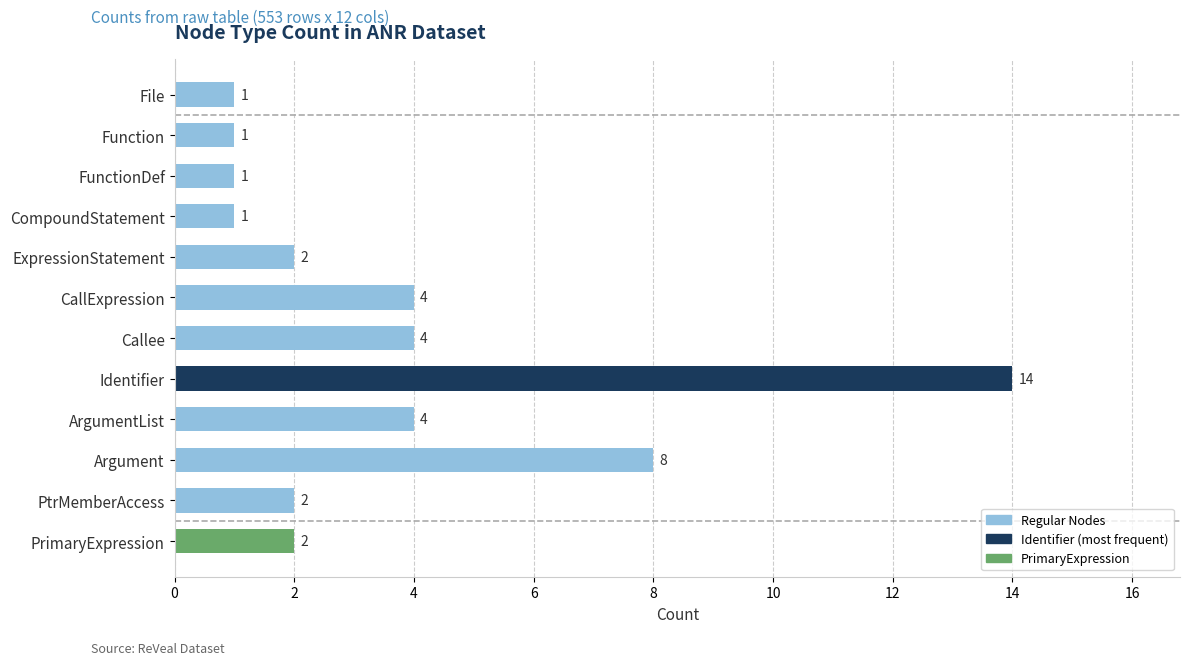

Does the chart contain stacked bars?

No